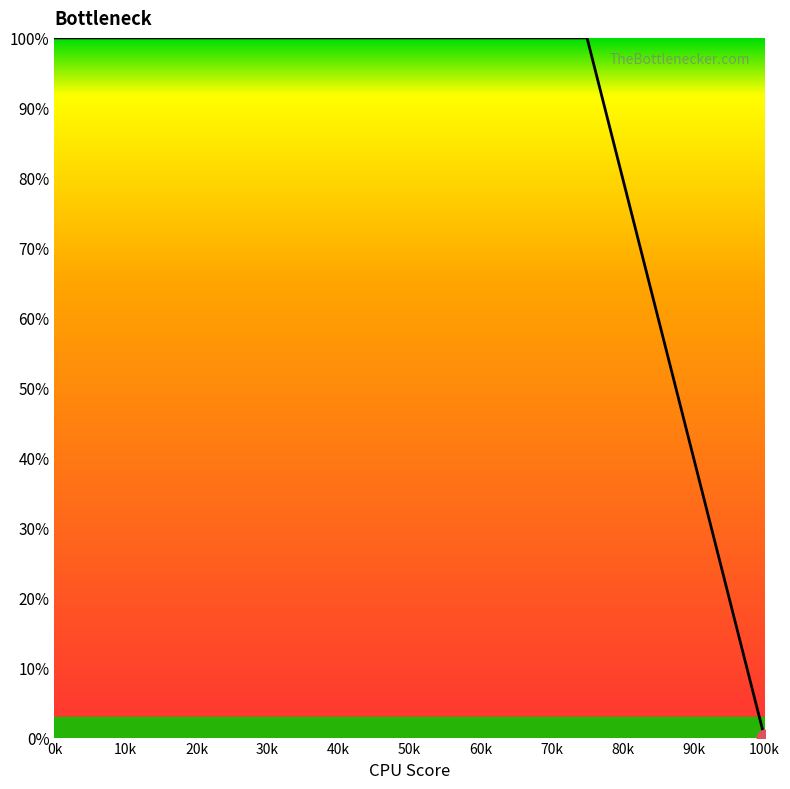

What is the greatest value displayed?

100